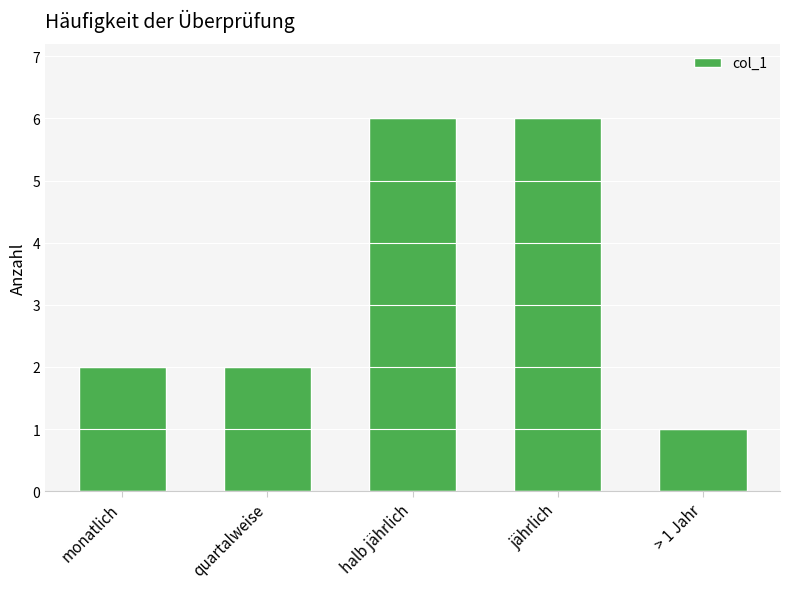

The value at halb jährlich is 6. True or false?

True